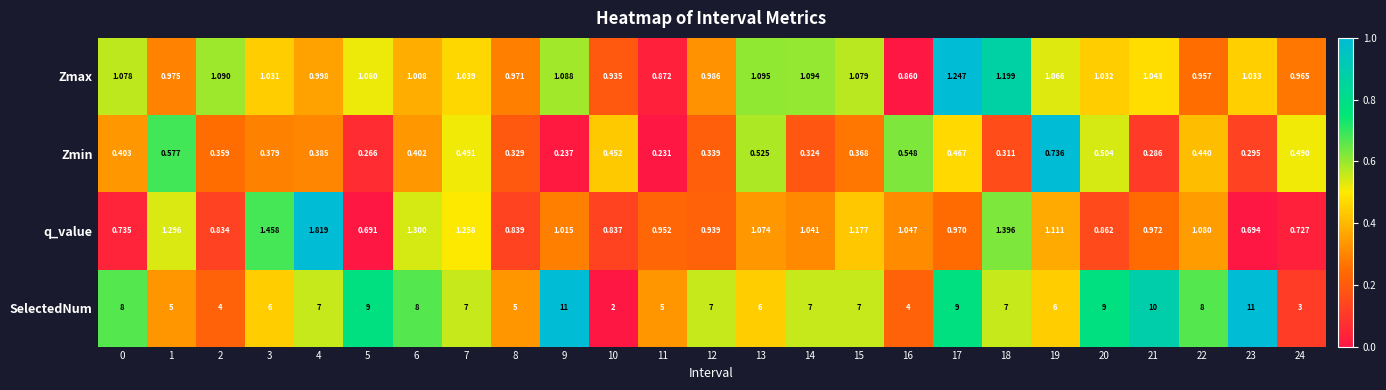

Which series has the largest total across all categories?

SelectedNum